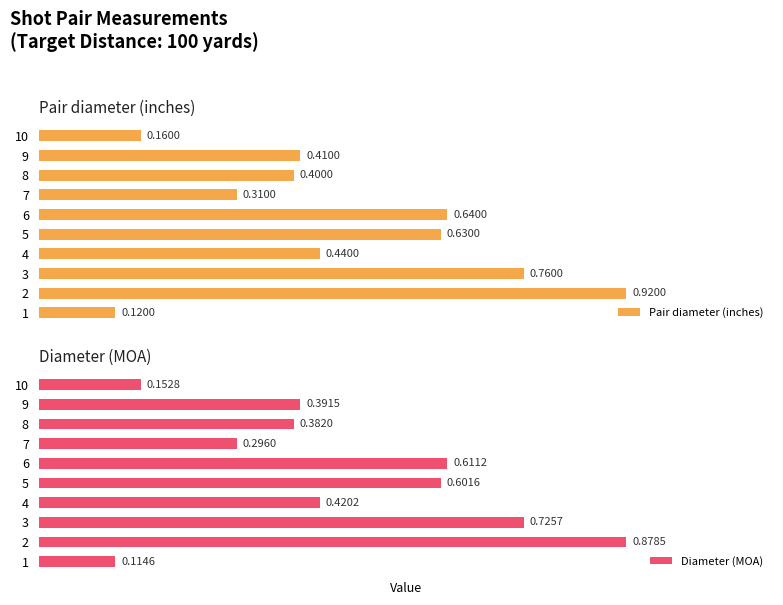

List the labels in order of Pair diameter (inches) value, largest first.

2, 3, 6, 5, 4, 9, 8, 7, 10, 1